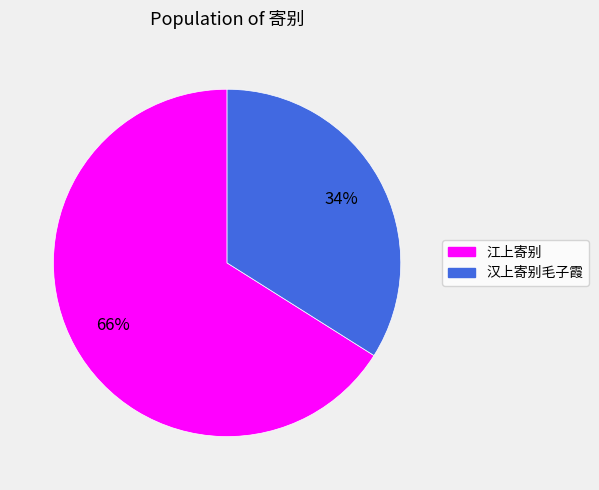

To the nearest percent, what is the difference between the 江上寄别 and 汉上寄别毛子霞 slice percentages?

32%